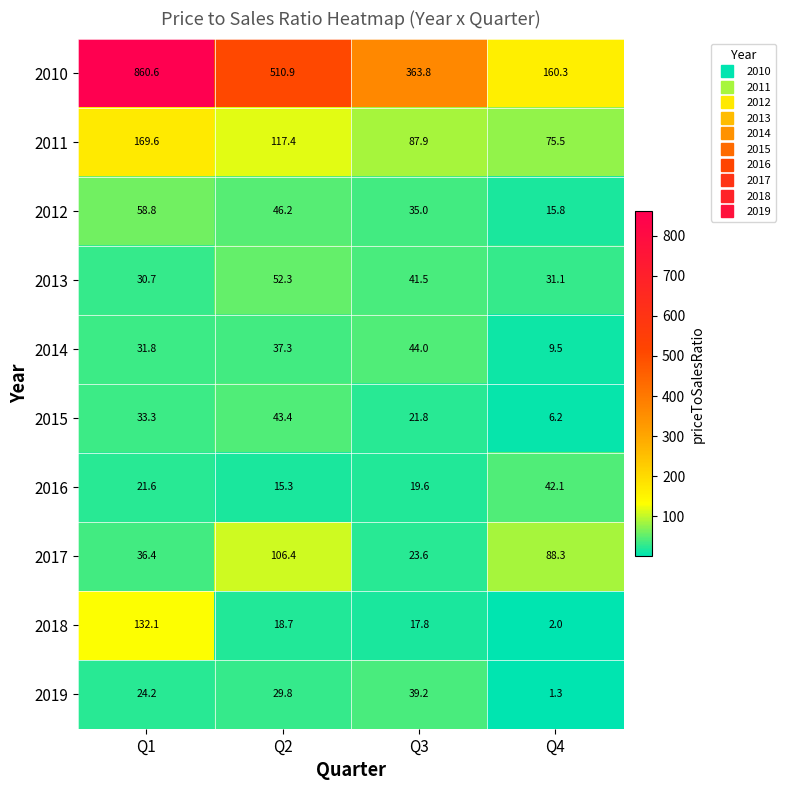

What value does the 2012 series have at Q3?

35.0